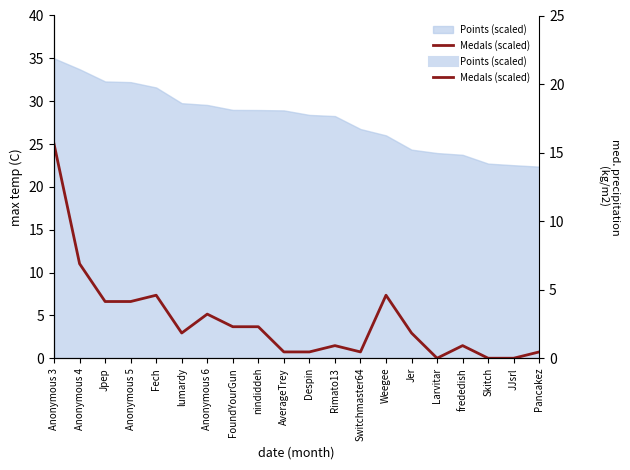

What is the change in value from Rimato13 to Weegee?

+5.9